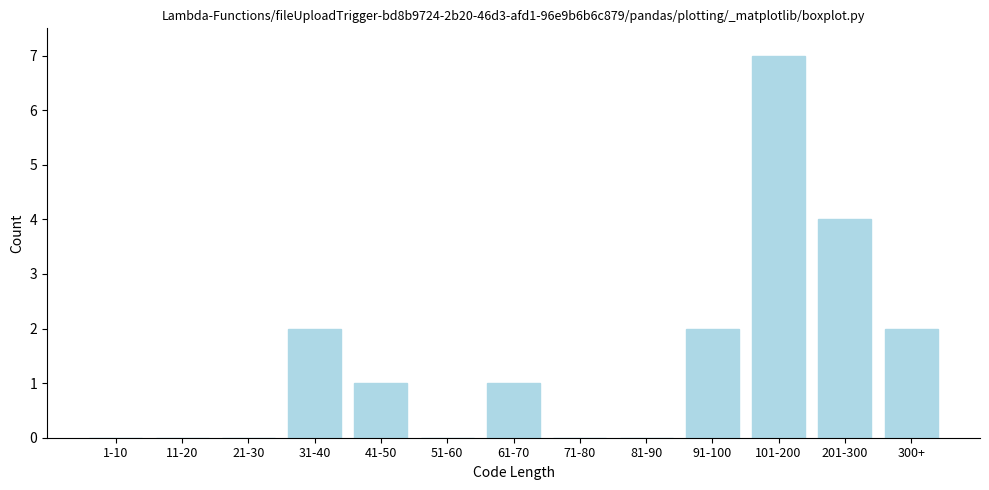

Reading left to right, list all the values displayed in this chart.

1-10=0	11-20=0	21-30=0	31-40=2	41-50=1	51-60=0	61-70=1	71-80=0	81-90=0	91-100=2	101-200=7	201-300=4	300+=2